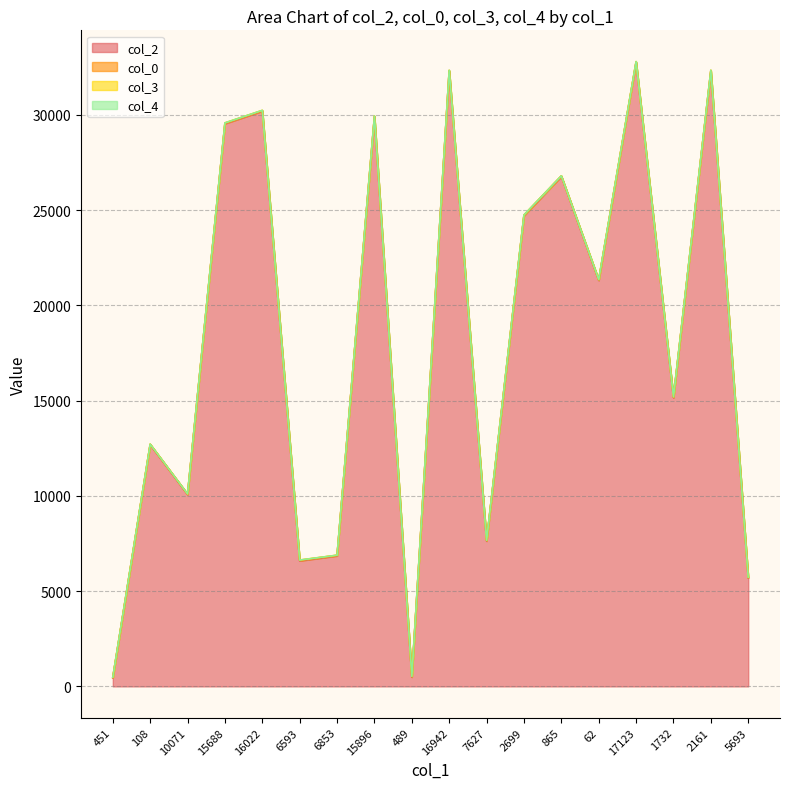

Which category has the lowest value in the col_3 series?

865